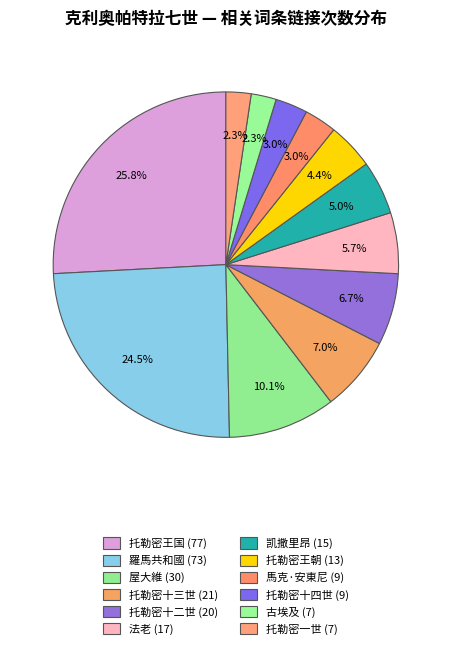

How many slices are in this pie chart?

12